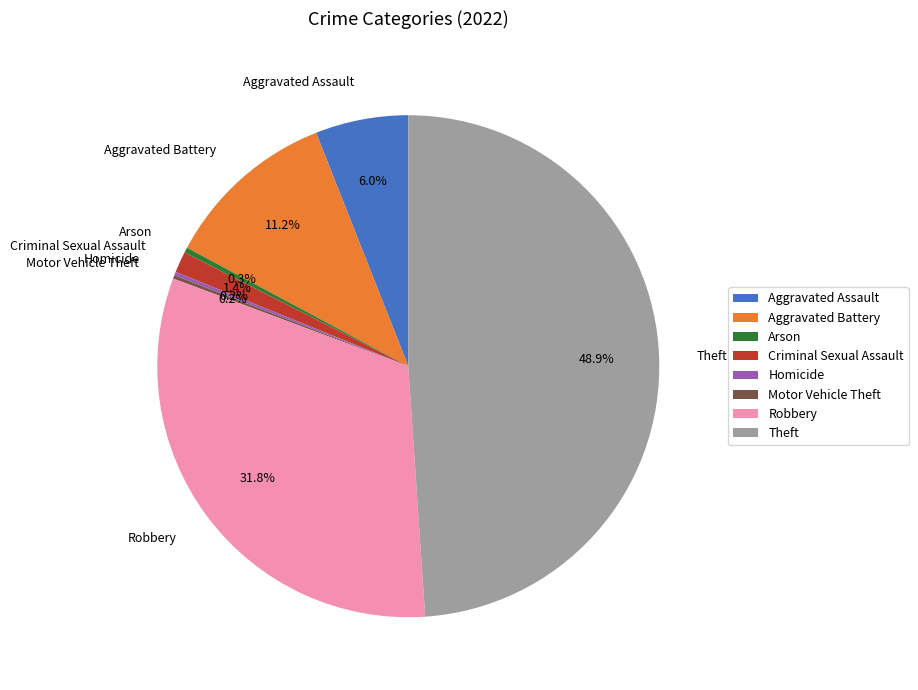

Is Robbery the majority of the pie?

No